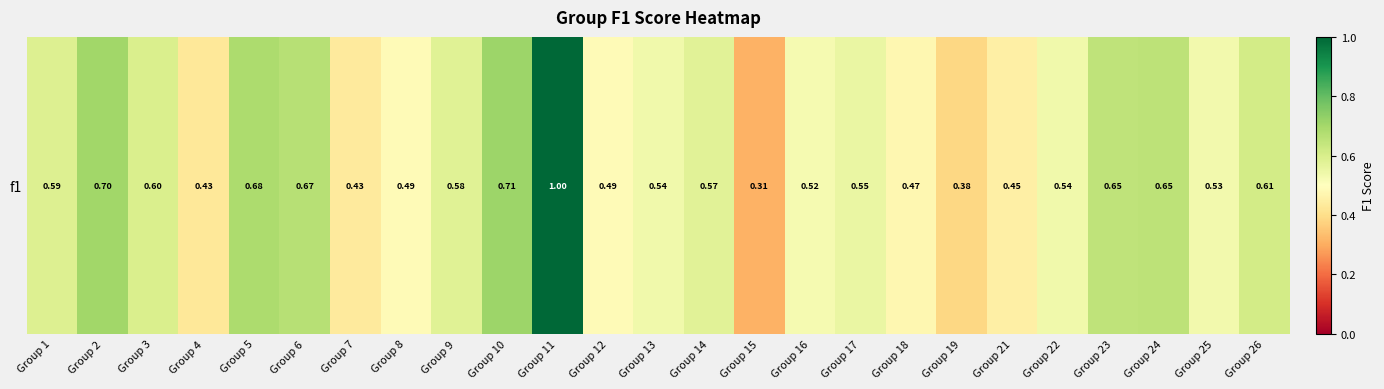

Reading left to right, extract all data points from this chart.

Group 1=0.6	Group 2=0.7	Group 3=0.6	Group 4=0.4	Group 5=0.7	Group 6=0.7	Group 7=0.4	Group 8=0.5	Group 9=0.6	Group 10=0.7	Group 11=1.0	Group 12=0.5	Group 13=0.5	Group 14=0.6	Group 15=0.3	Group 16=0.5	Group 17=0.6	Group 18=0.5	Group 19=0.4	Group 21=0.5	Group 22=0.5	Group 23=0.6	Group 24=0.7	Group 25=0.5	Group 26=0.6